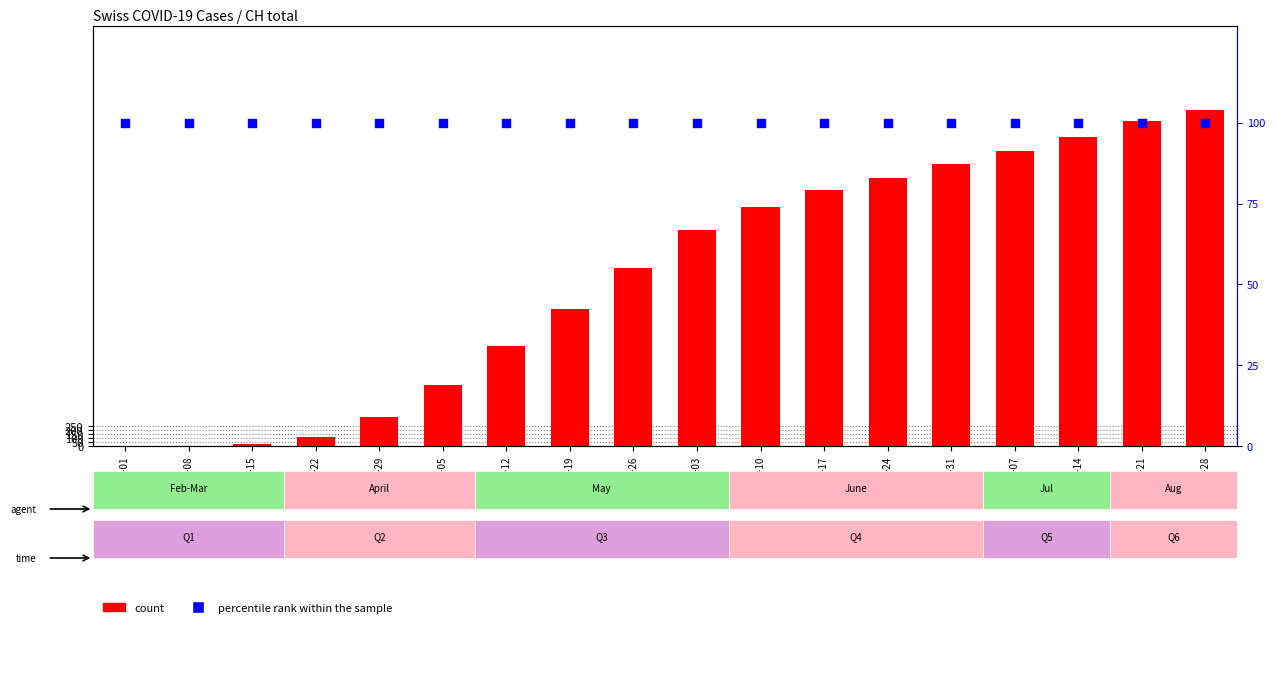

What is the total value across all series at 2020-03-22?

216